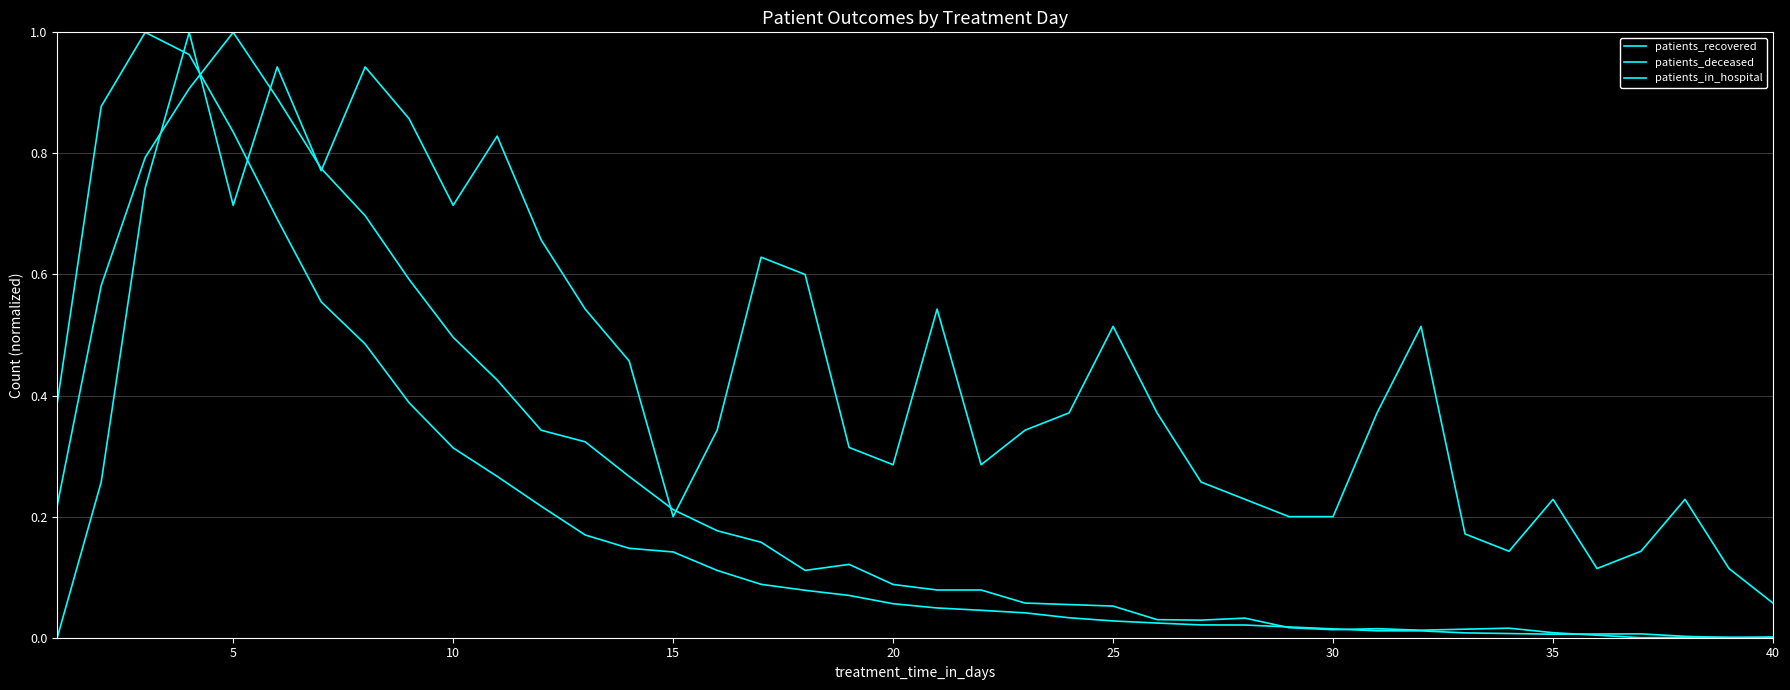

Which series has the widest spread of values?

patients_recovered